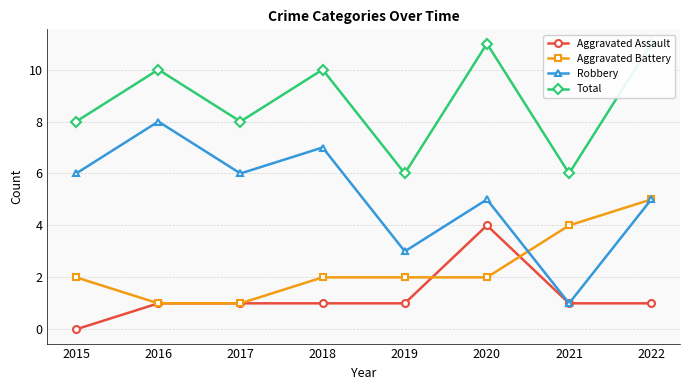

At how many categories does at least one series exceed 0?

8